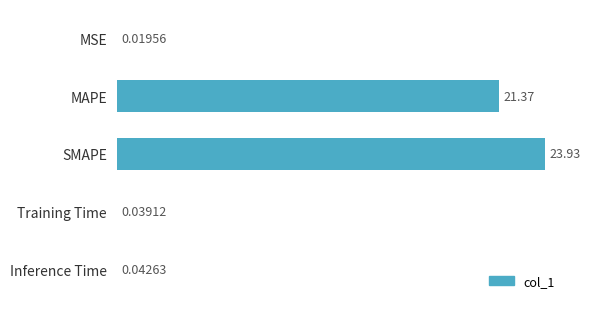

Where is the data nearest to the value 11?

MAPE